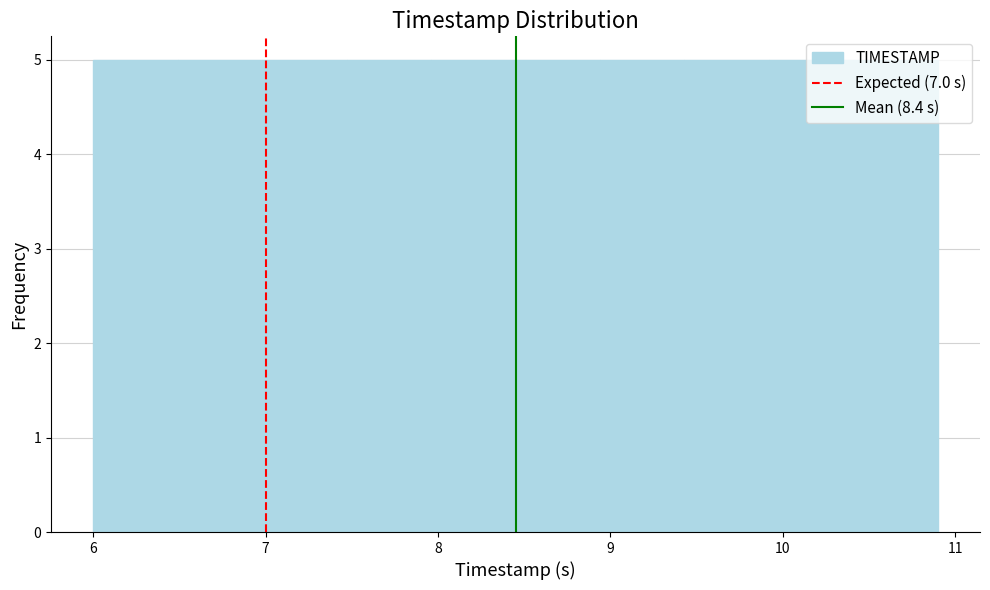

Reading left to right, transcribe this chart: for each bar, give the range it covers on the x-axis and its height. Neither the bar edges nor the heights are printed on the chart, so give them approximately, as read against the axes.

6.00 to 6.49: 5
6.49 to 6.98: 5
6.98 to 7.47: 5
7.47 to 7.96: 5
7.96 to 8.45: 5
8.45 to 8.94: 5
8.94 to 9.43: 5
9.43 to 9.92: 5
9.92 to 10.41: 5
10.41 to 10.90: 5